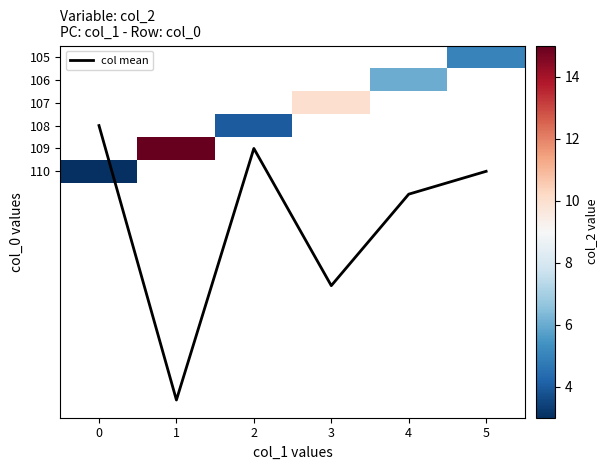

Which series has the largest total across all categories?

col mean